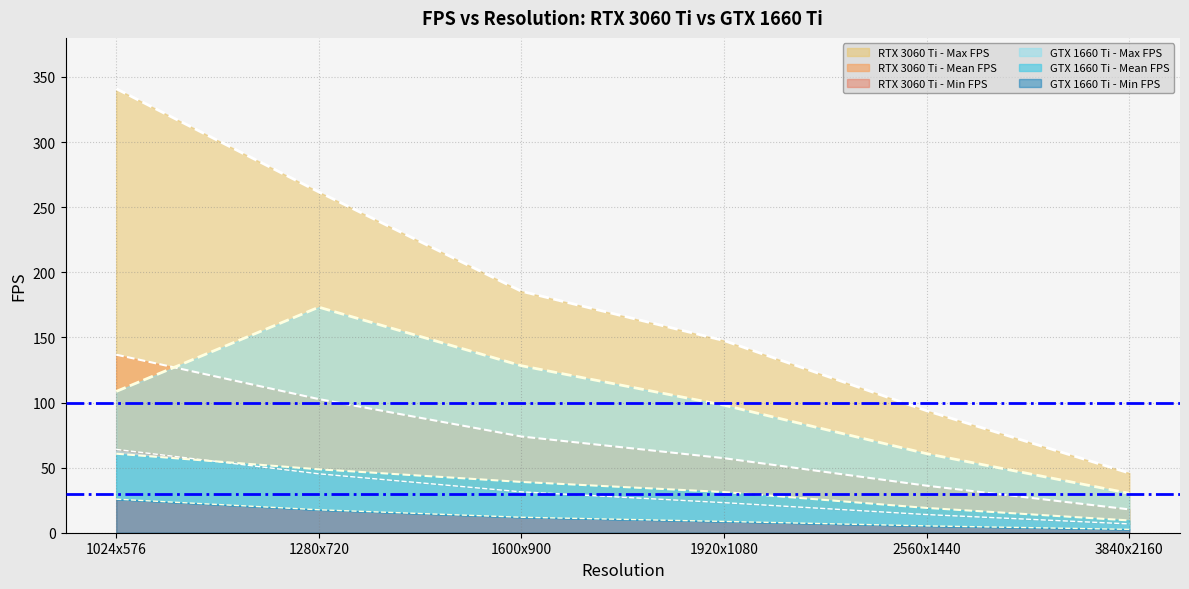

At which category does the chart reach its peak across all series?

1024x576